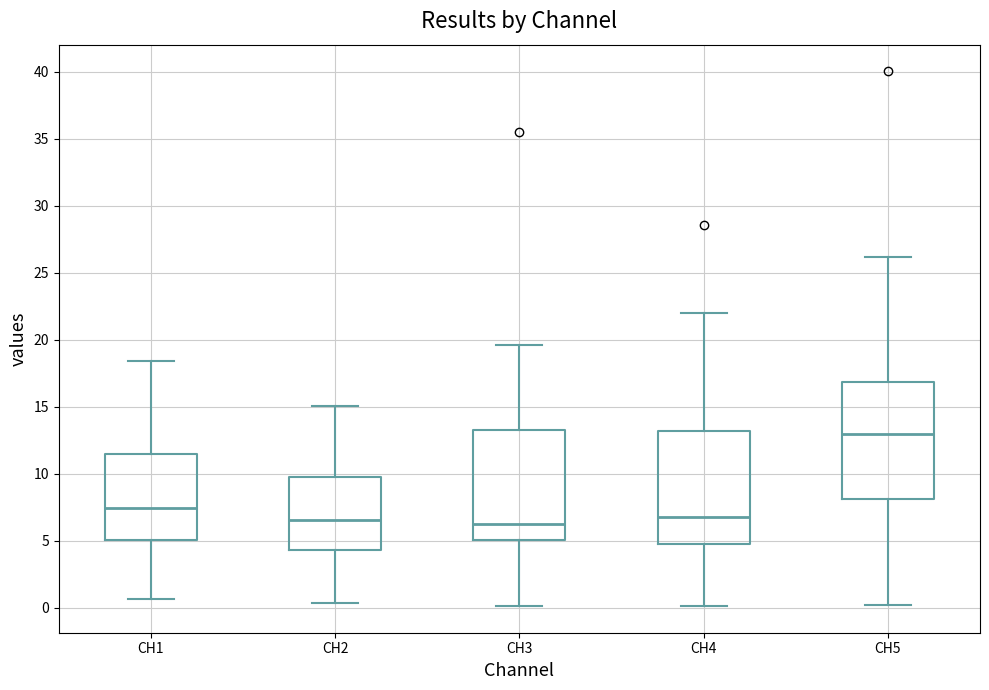

Where does the upper whisker of the box for CH2 end on the y-axis? The values are not printed on the chart, so give them approximately, as read against the axis.

15.0